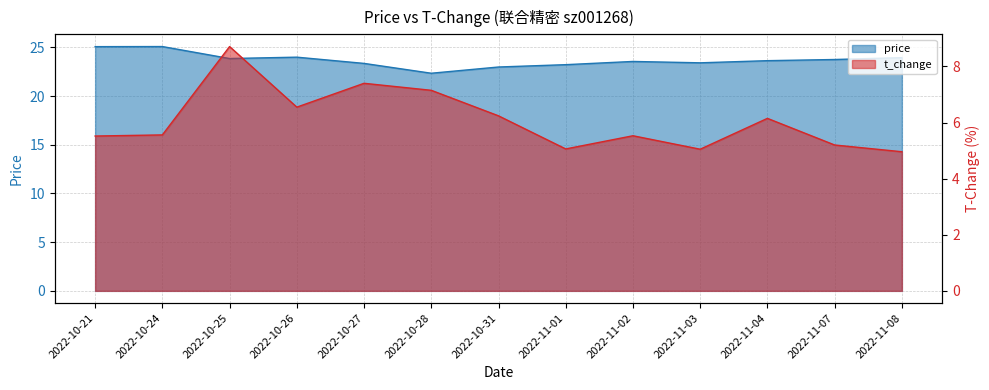

Which series has the largest total across all categories?

price